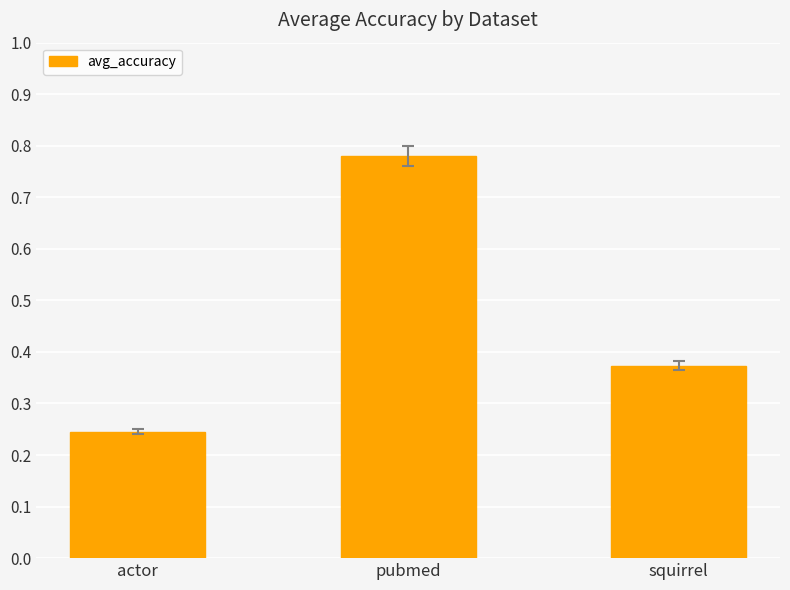

Where is the data nearest to the value 0?

actor